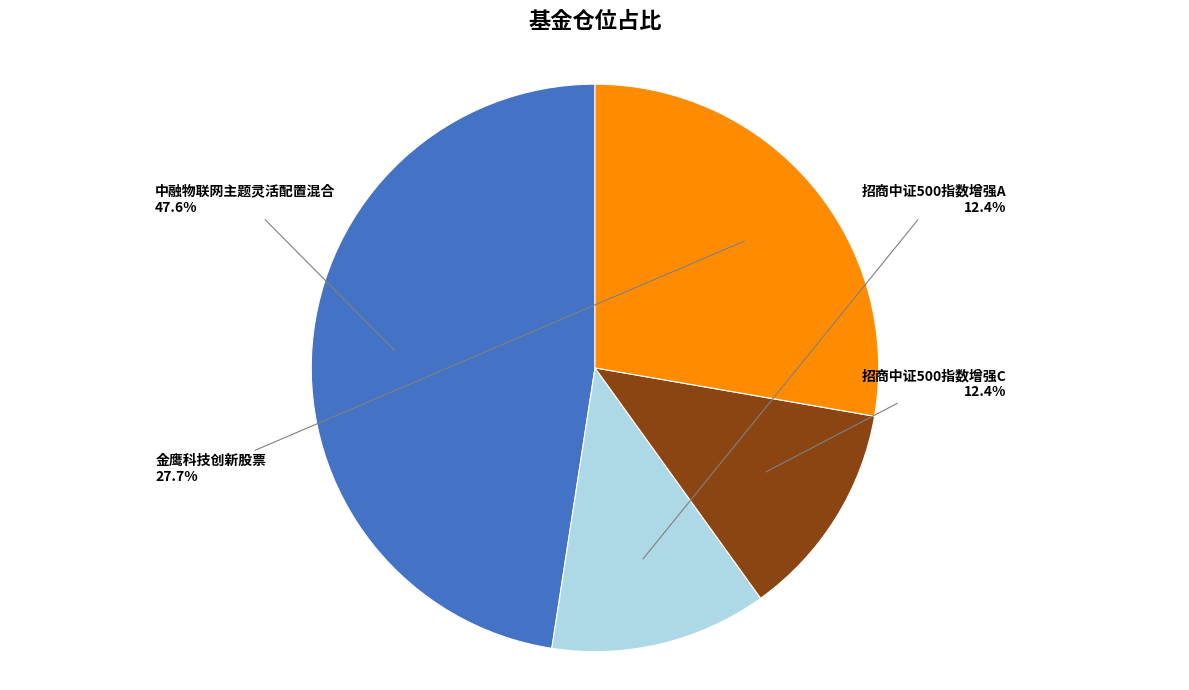

The 中融物联网主题灵活配置混合 slice represents 38% of the pie. True or false?

False